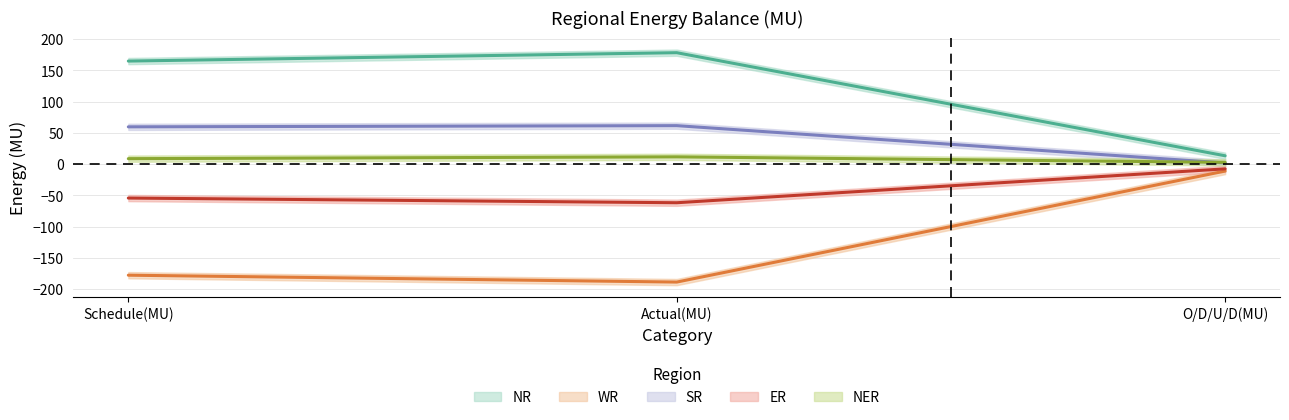

What position from the left is Actual(MU)?

2